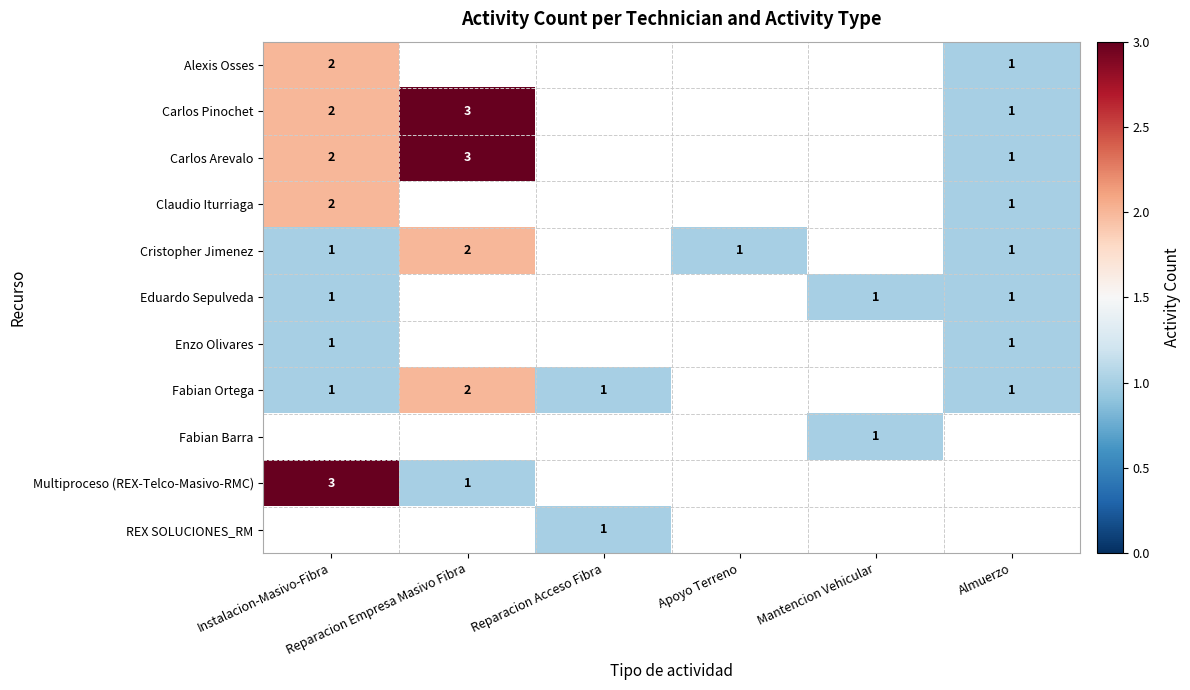

Is it true that Carlos Arevalo equals 0.7 at Instalacion-Masivo-Fibra?

False